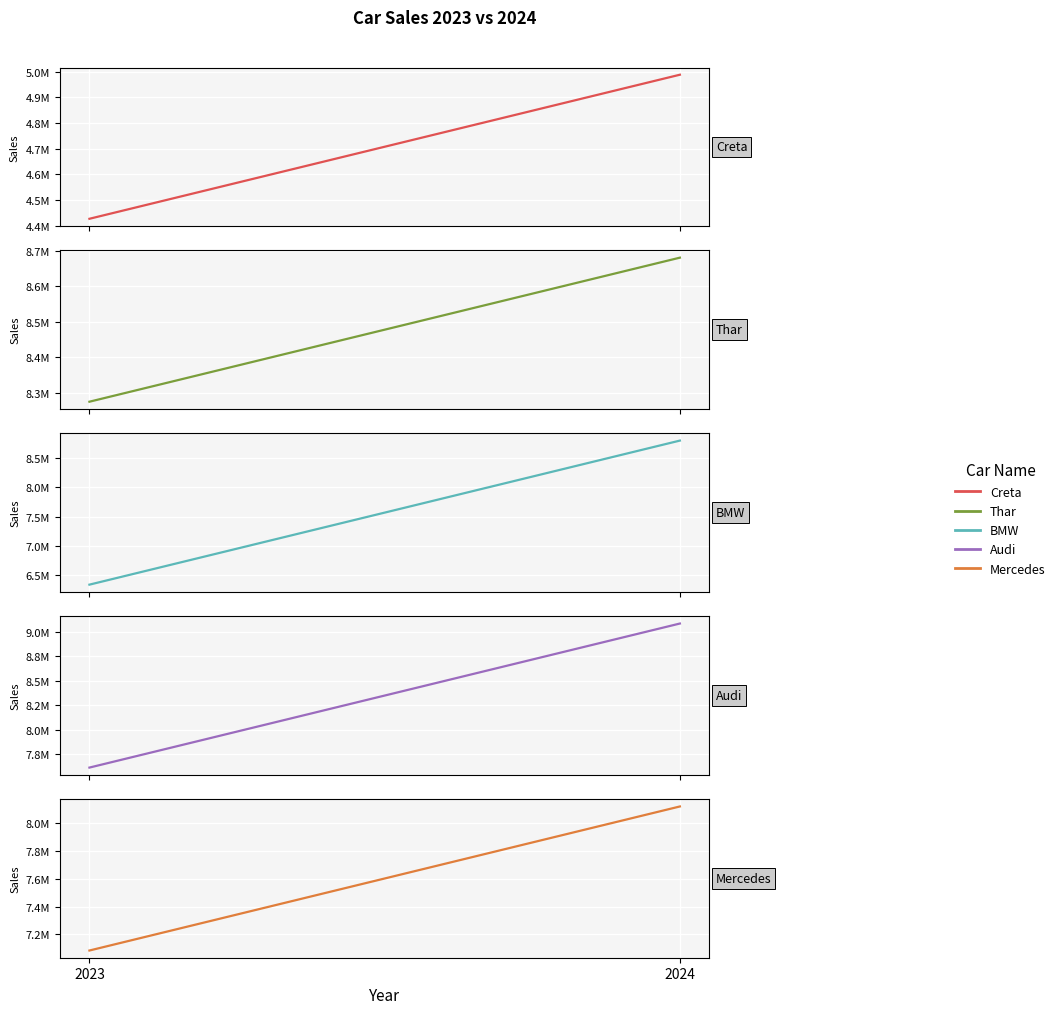

The Creta series shows 4988105 at 2024. True or false?

True